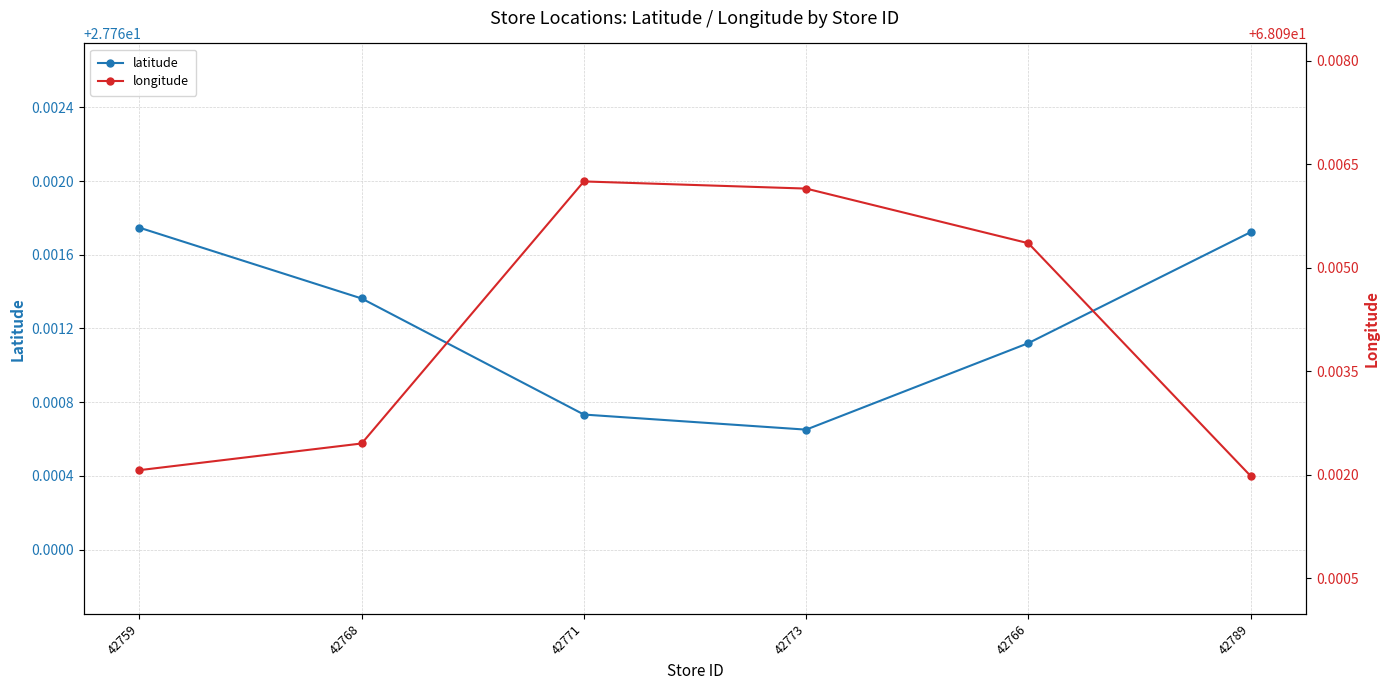

Is it true that latitude equals 45.9 at 42771?

False